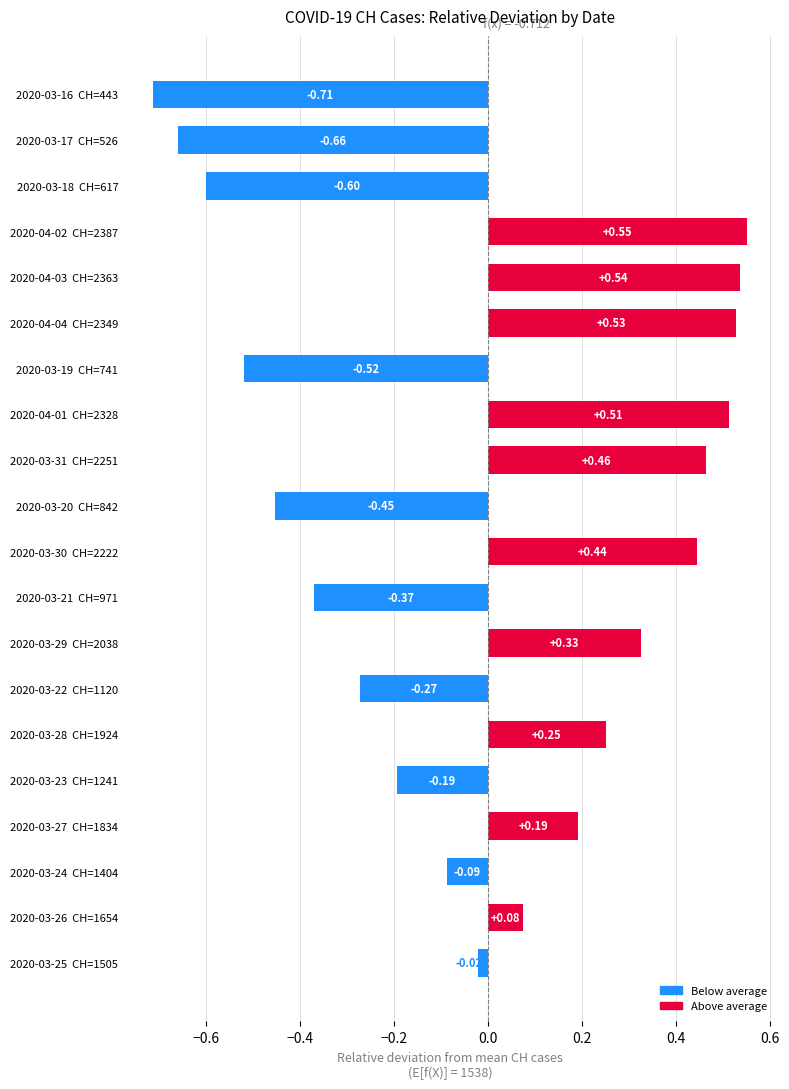

How many data points are less than 0?

10